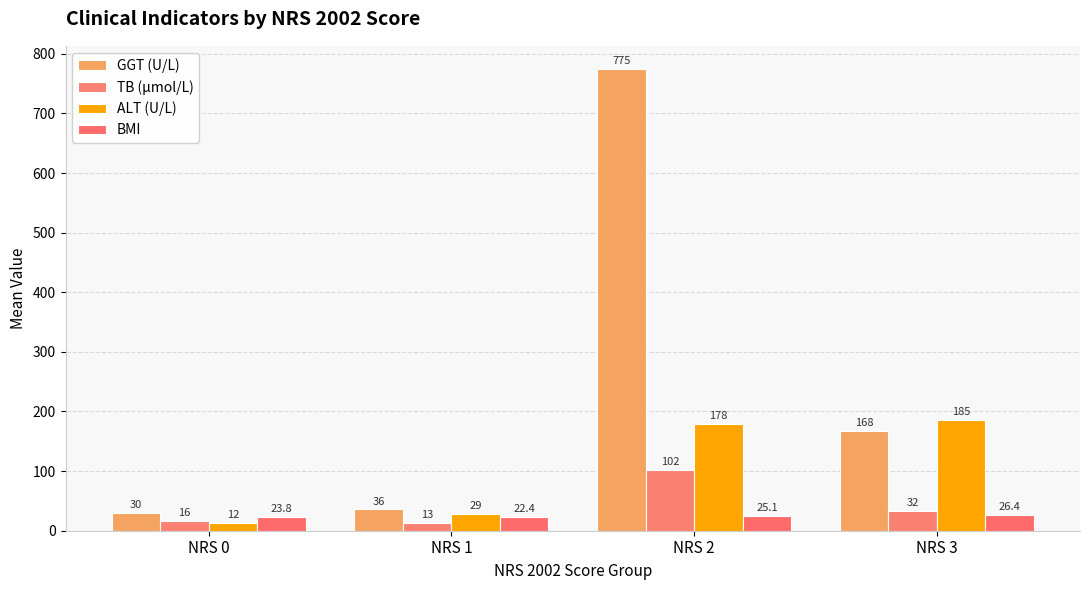

At how many categories does at least one series exceed 77?

2